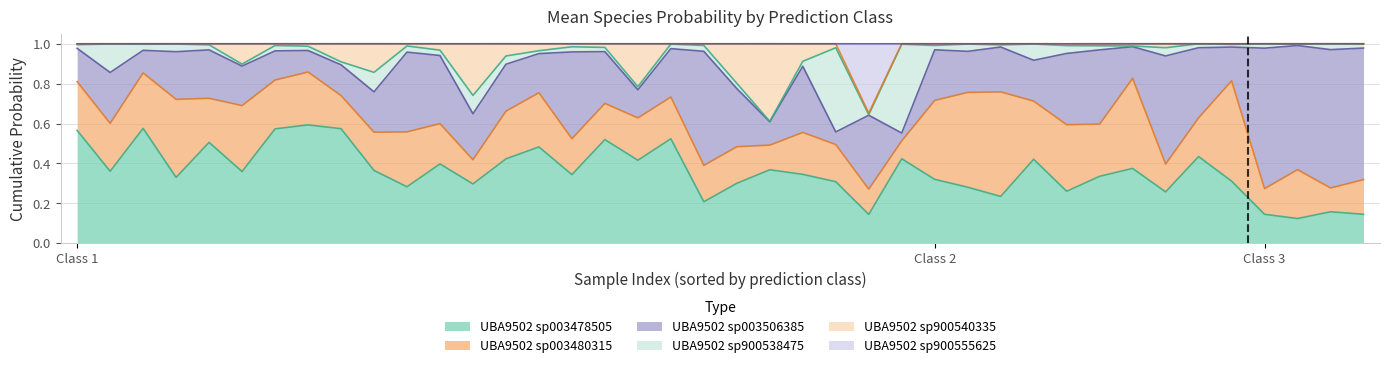

Which series has the largest total across all categories?

s__UBA9502 sp003478505